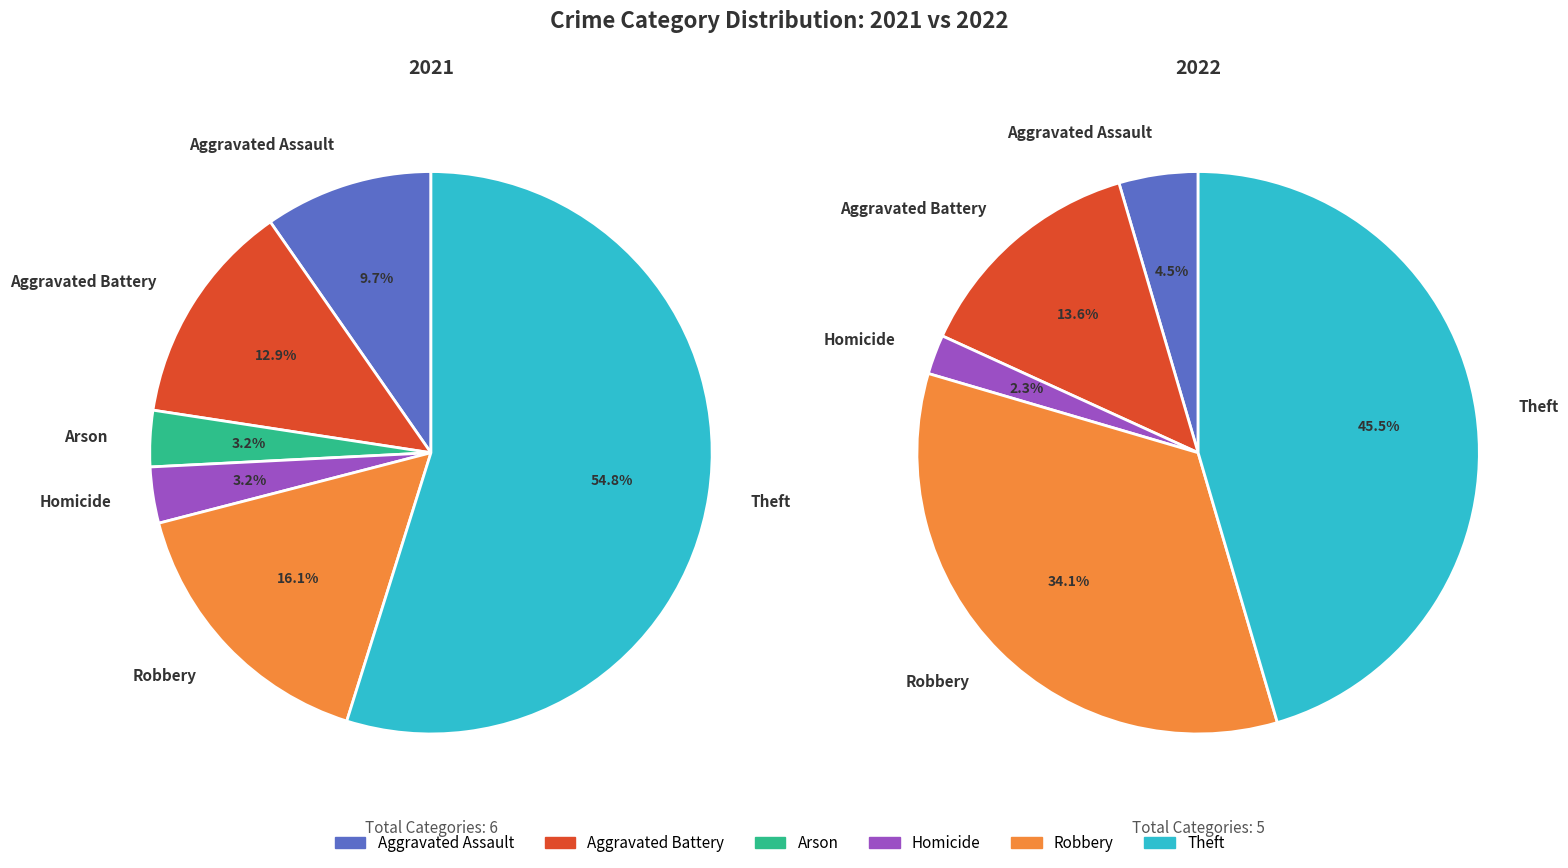

Does 4 account for over 50% of the chart?

No